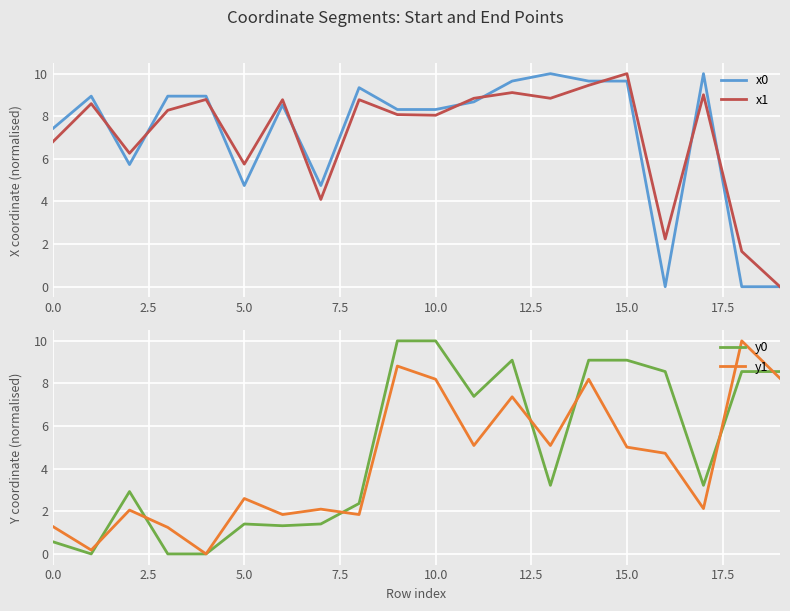

Which series has the largest total across all categories?

x0